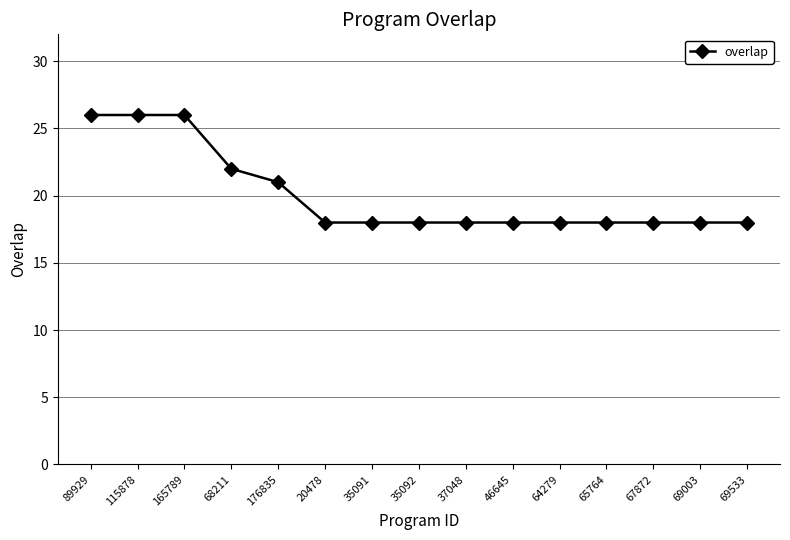

True or false: the data shows 18 at 69003.

True